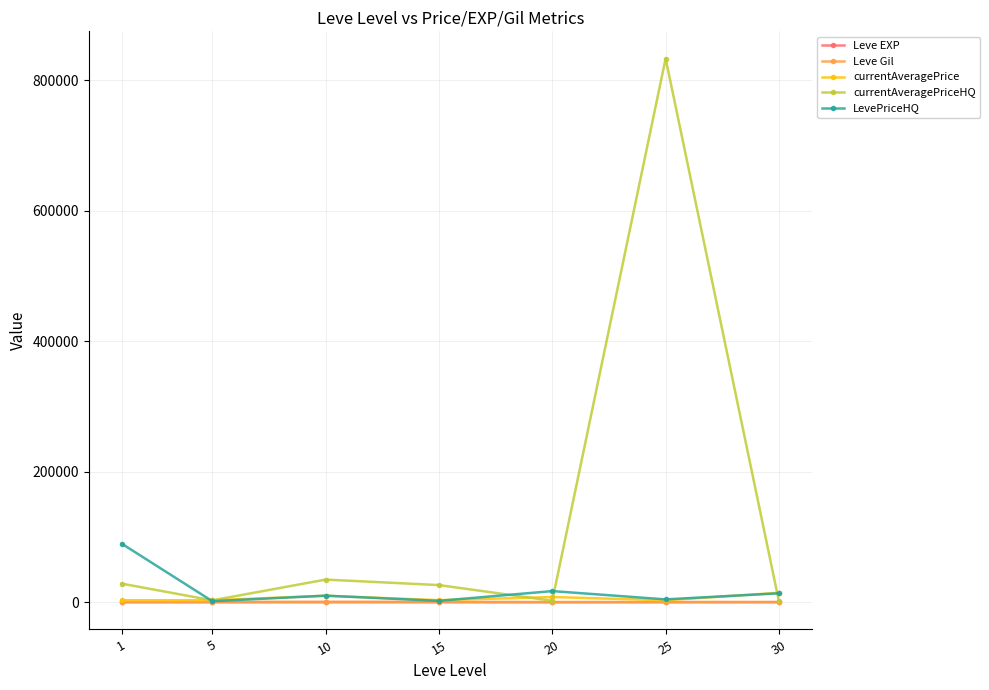

Which series has the largest total across all categories?

currentAveragePriceHQ